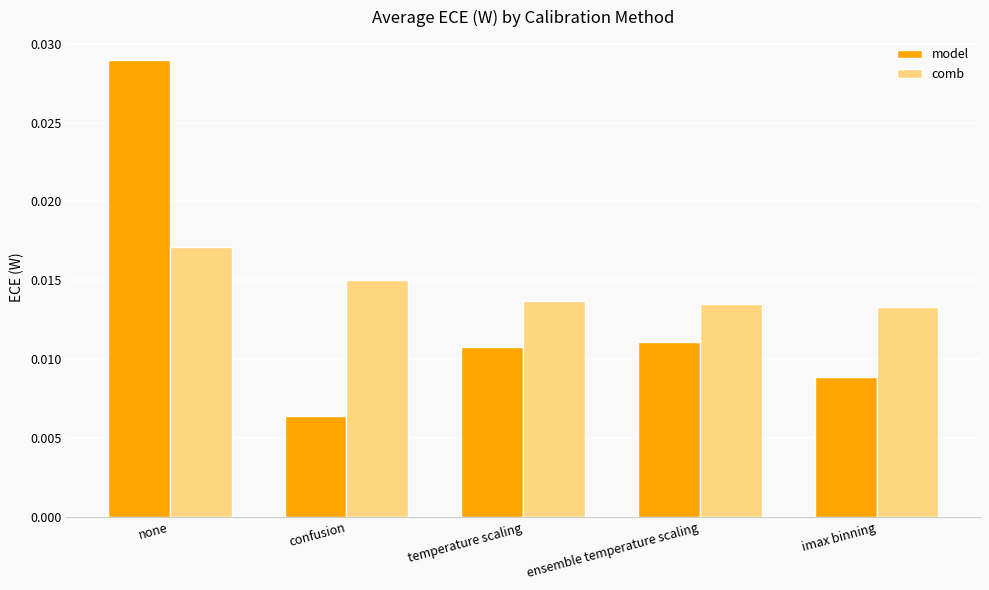

At which label is model closest to 0?

confusion